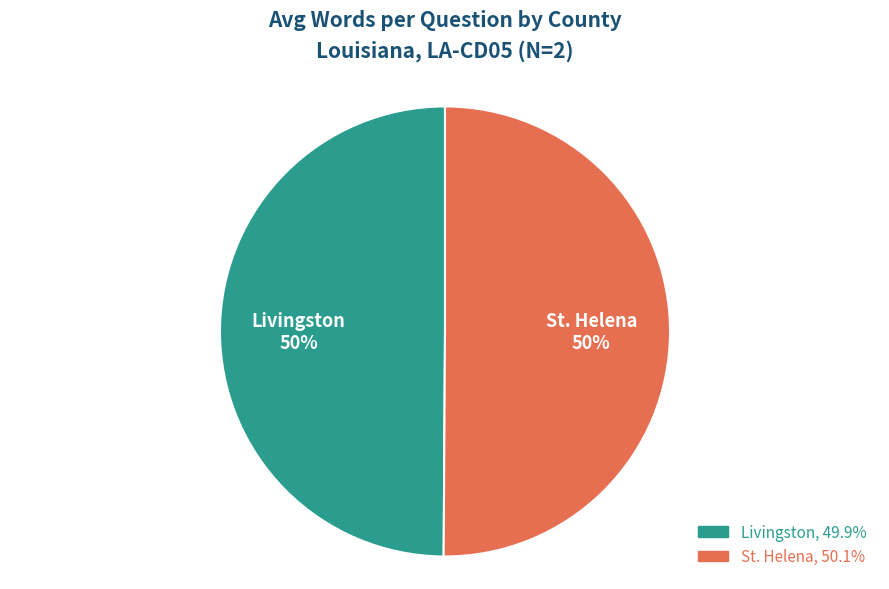

To the nearest percent, what portion does St. Helena represent?

50%